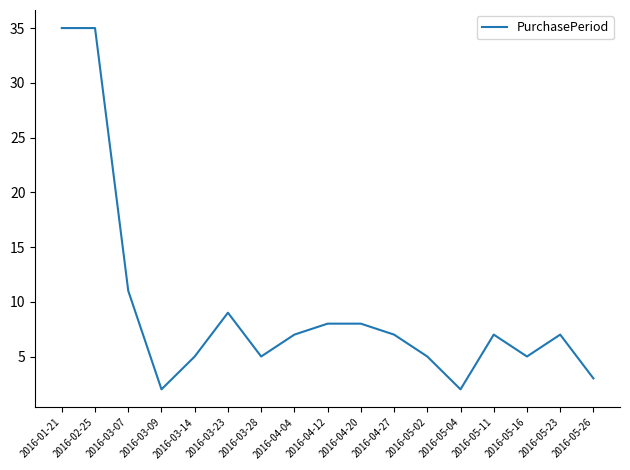

What is the maximum value shown in the chart?

35